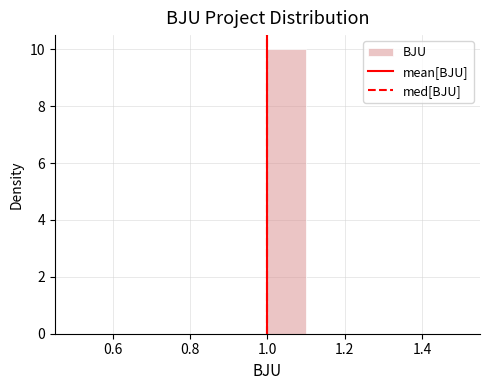

Reading left to right, transcribe this chart: for each bar, give the range it covers on the x-axis and its height. The values are not printed on the chart, so give them approximately, as read against the axis.

0.5 to 0.6: 0
0.6 to 0.7: 0
0.7 to 0.8: 0
0.8 to 0.9: 0
0.9 to 1.0: 0
1.0 to 1.1: 10
1.1 to 1.2: 0
1.2 to 1.3: 0
1.3 to 1.4: 0
1.4 to 1.5: 0